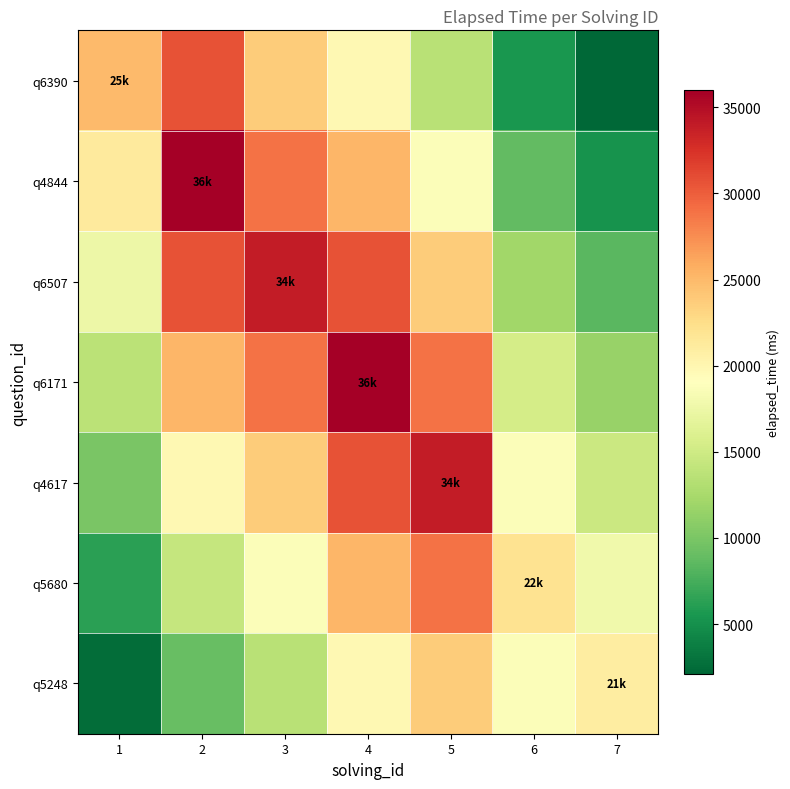

Reading left to right, what are all the values shown in this chart?

q6390: 1=25000.0	2=30600.0	3=23800.0	4=19800.0	5=13600.0	6=5500.0	7=2100.0
q4844: 1=21250.0	2=36000.0	3=28900.0	4=25200.0	5=18700.0	6=8800.0	7=5250.0
q6507: 1=17500.0	2=30600.0	3=34000.0	4=30600.0	5=23800.0	6=12100.0	7=8400.0
q6171: 1=13750.0	2=25200.0	3=28900.0	4=36000.0	5=28900.0	6=15400.0	7=11550.0
q4617: 1=10000.0	2=19800.0	3=23800.0	4=30600.0	5=34000.0	6=18700.0	7=14700.0
q5680: 1=6250.0	2=14400.0	3=18700.0	4=25200.0	5=28900.0	6=22000.0	7=17850.0
q5248: 1=2500.0	2=9000.0	3=13600.0	4=19800.0	5=23800.0	6=18700.0	7=21000.0